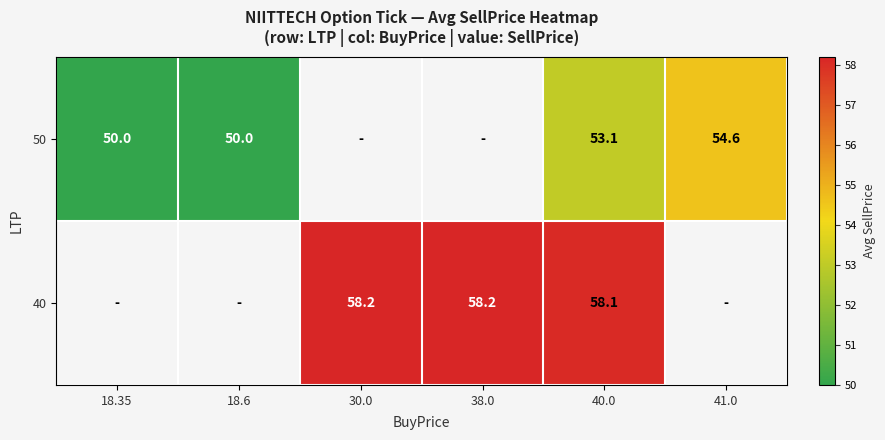

What is the greatest value displayed?

58.2